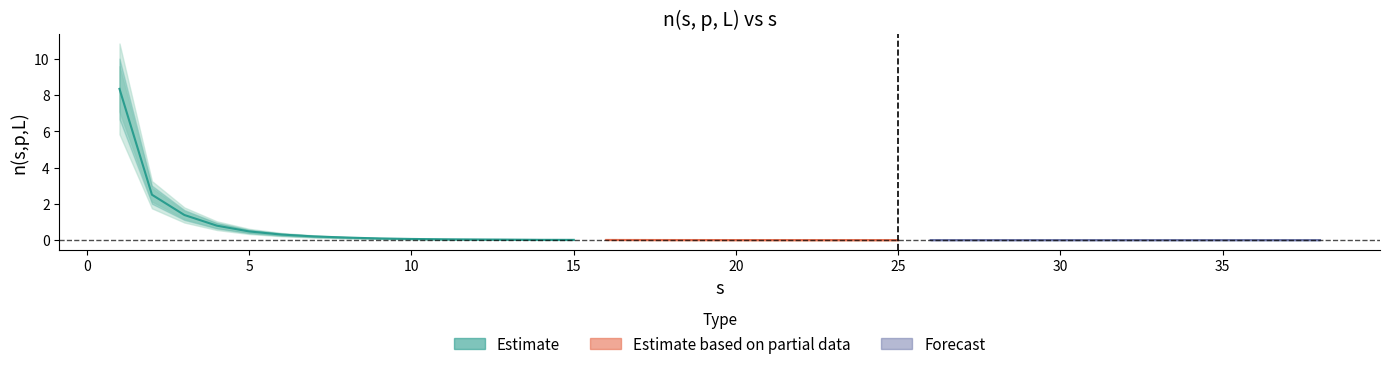

What is the difference between the maximum and minimum values?

8.3